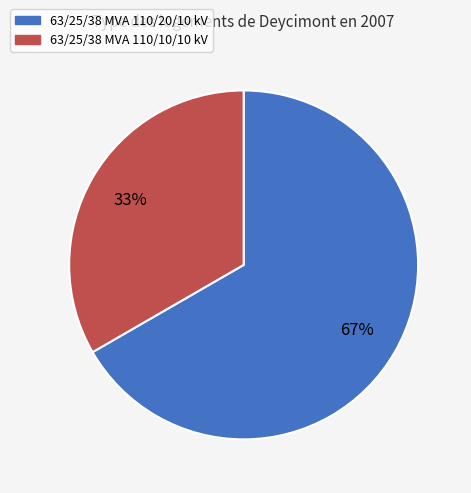

Count the number of slices in the pie.

2